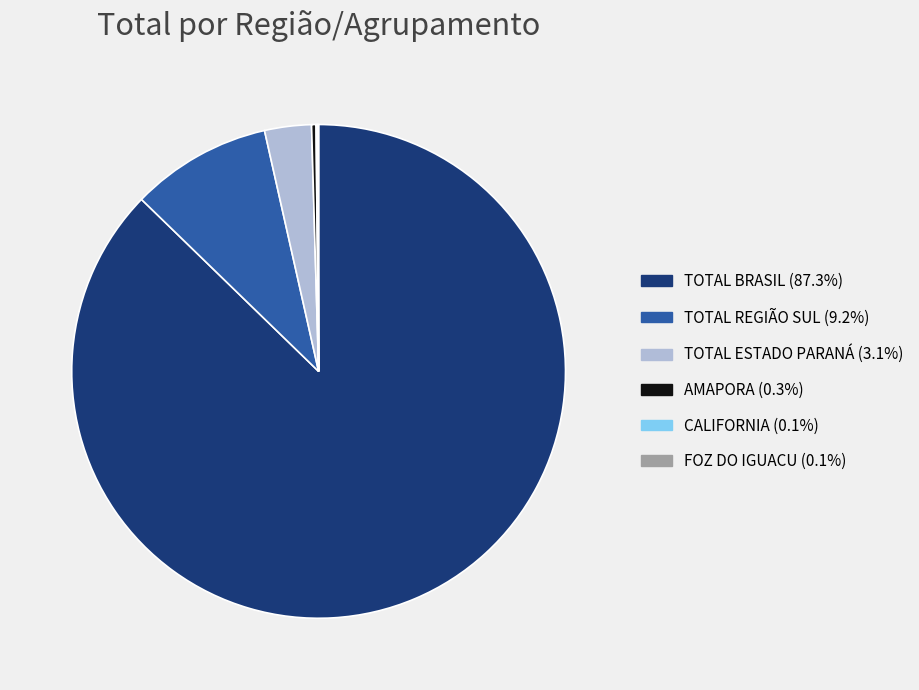

Which category has the biggest portion of the pie?

TOTAL BRASIL